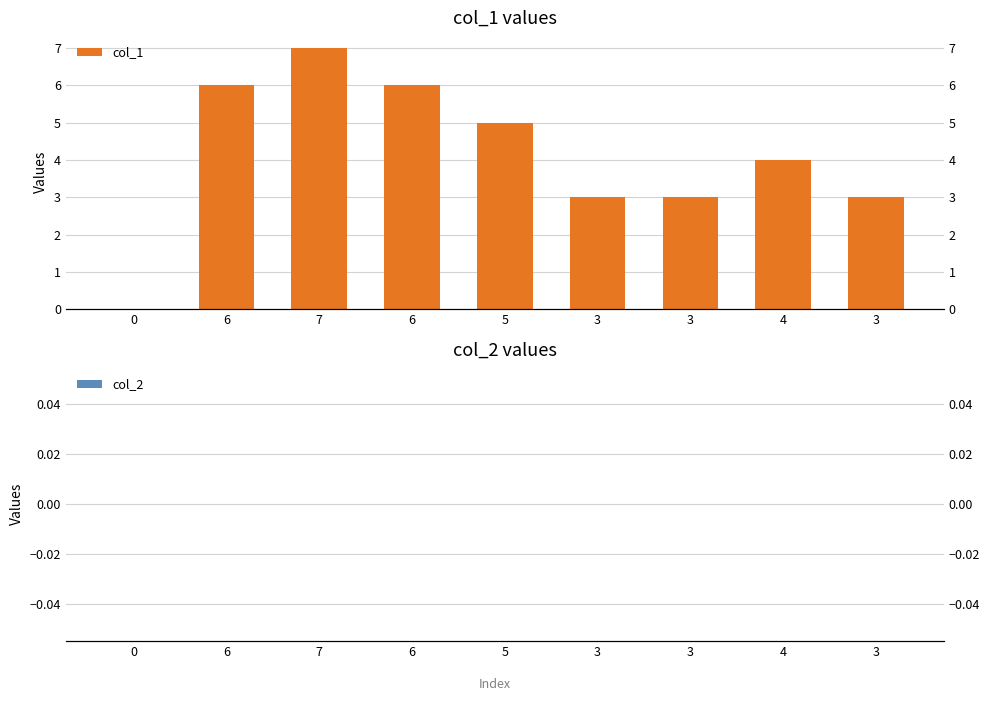

At which label does col_1 first exceed 4?

6